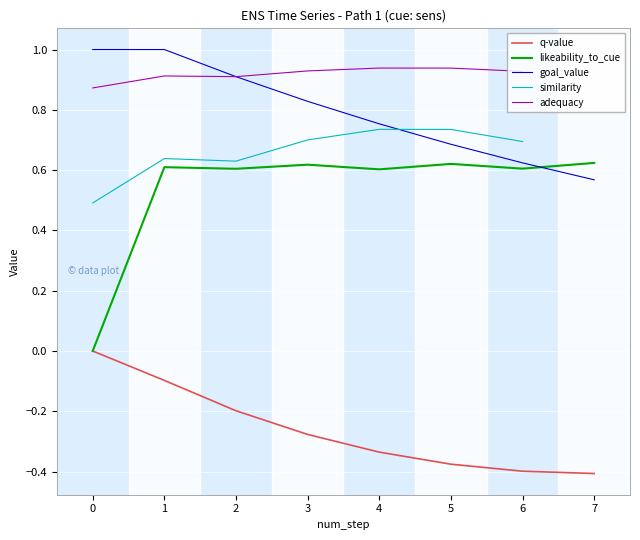

What is the highest value of the goal_value series?

1.0